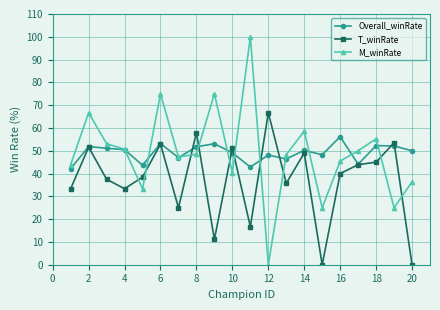

What is the difference between the maximum and second lowest values in the M_winRate series?

75.0